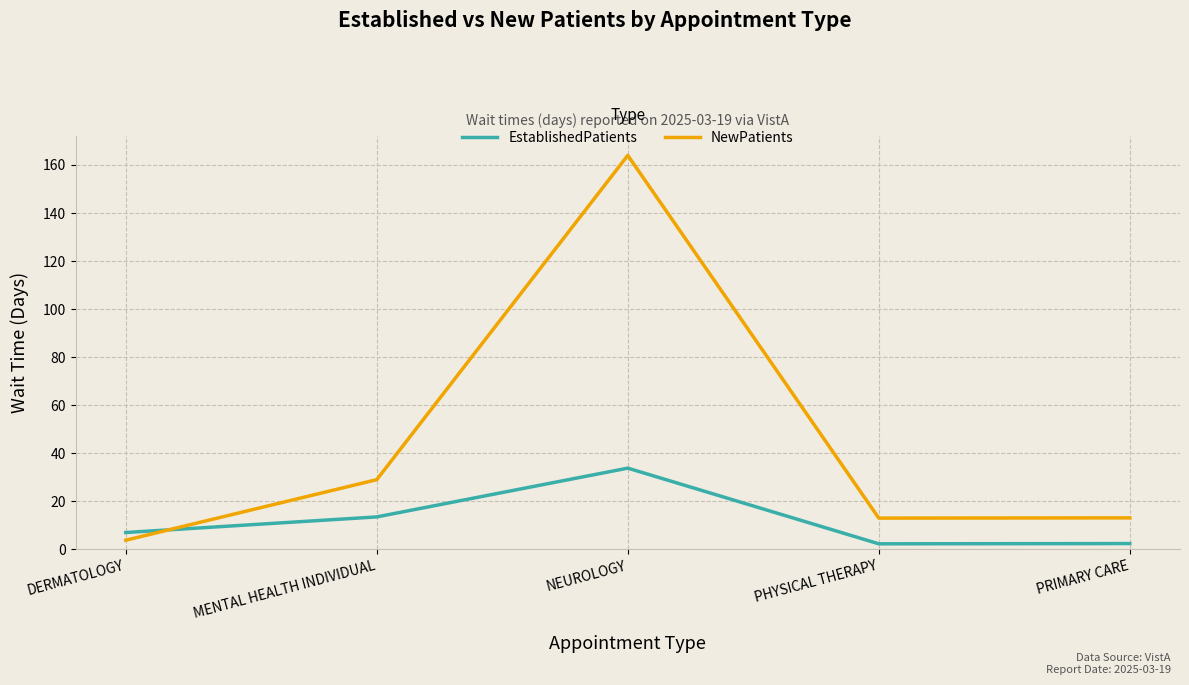

What is the difference between the maximum and second lowest values in the NewPatients series?

151.0